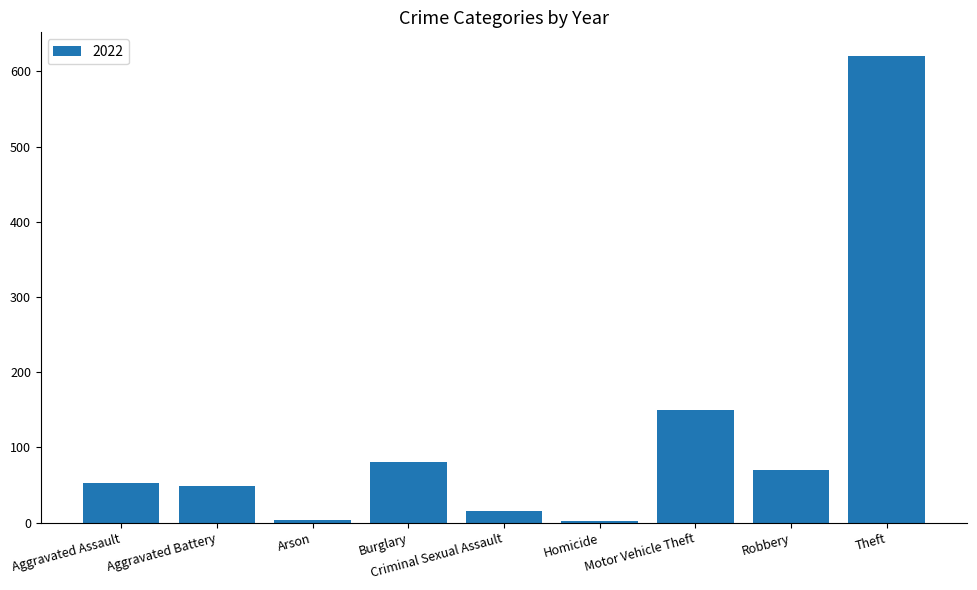

What is the sum of all values?

1044